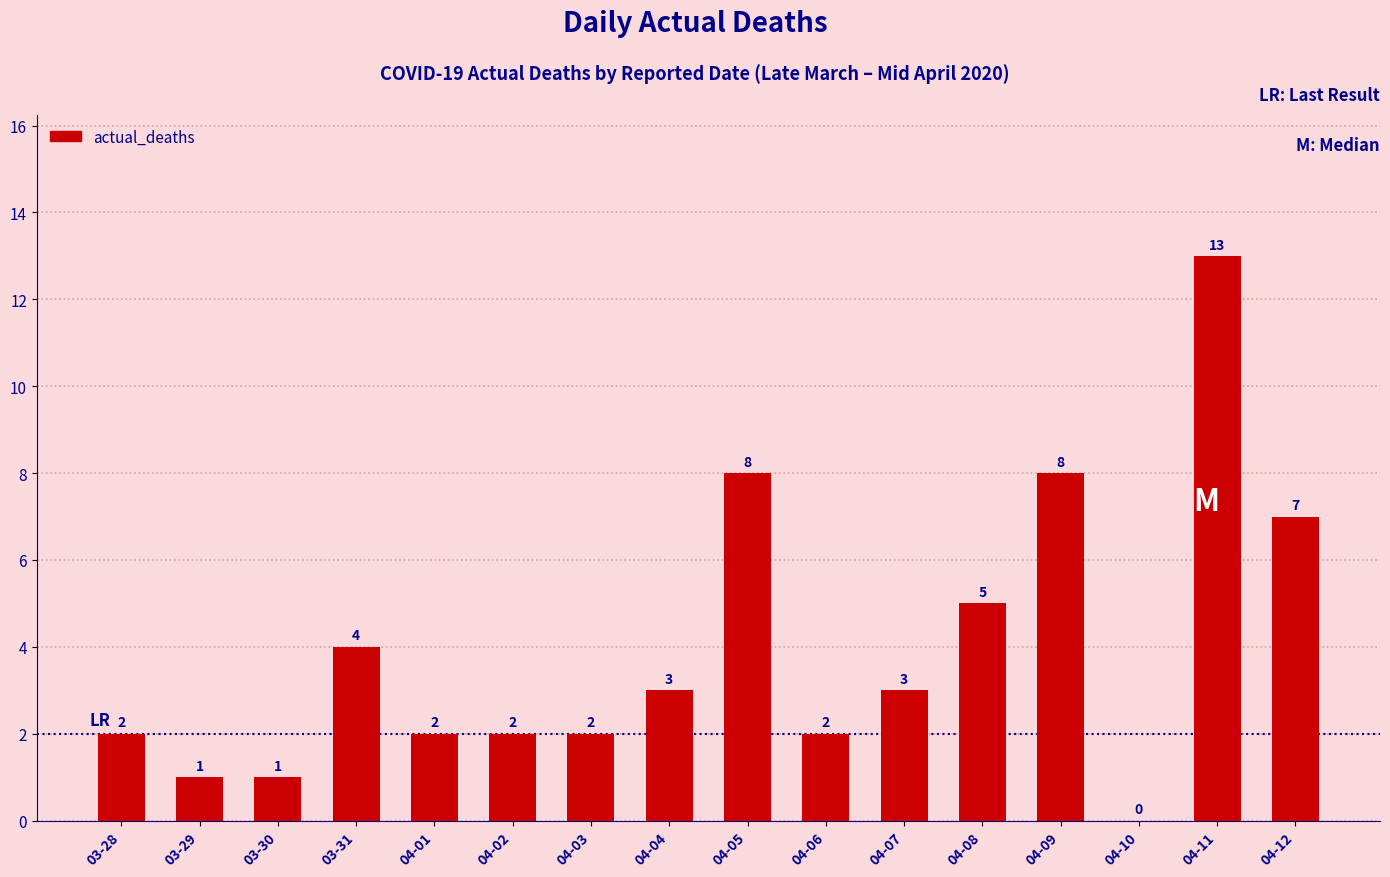

How many distinct data groups are displayed?

1